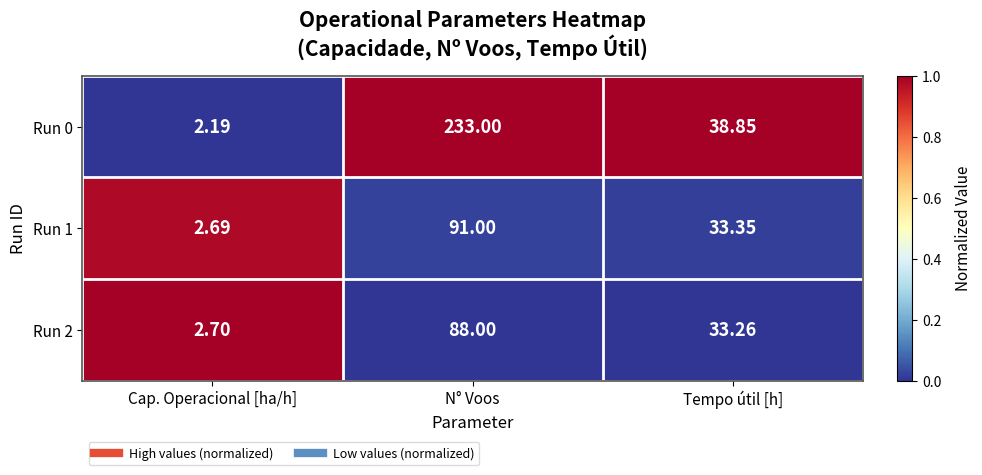

Which category has the lowest value in the Run 0 series?

Cap. Operacional [ha/h]